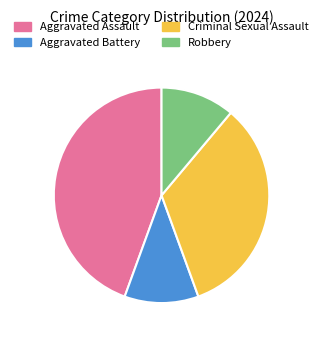

Is it true that Robbery is 11% of the pie?

True